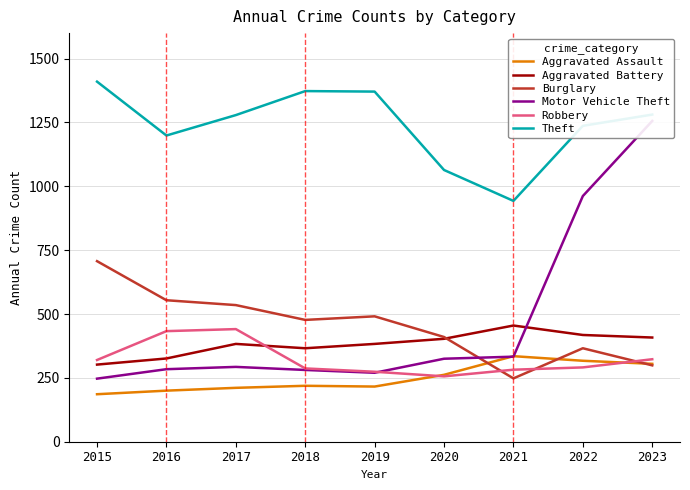

At which category does the chart reach its minimum across all series?

2015